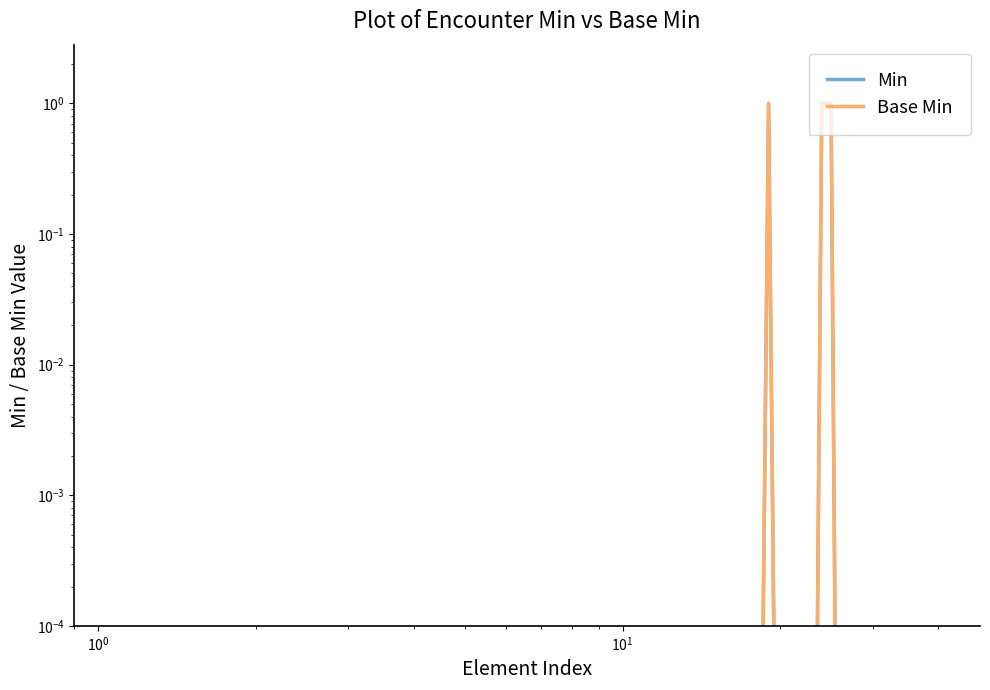

True or false: Min and Base Min cross at least once.

False